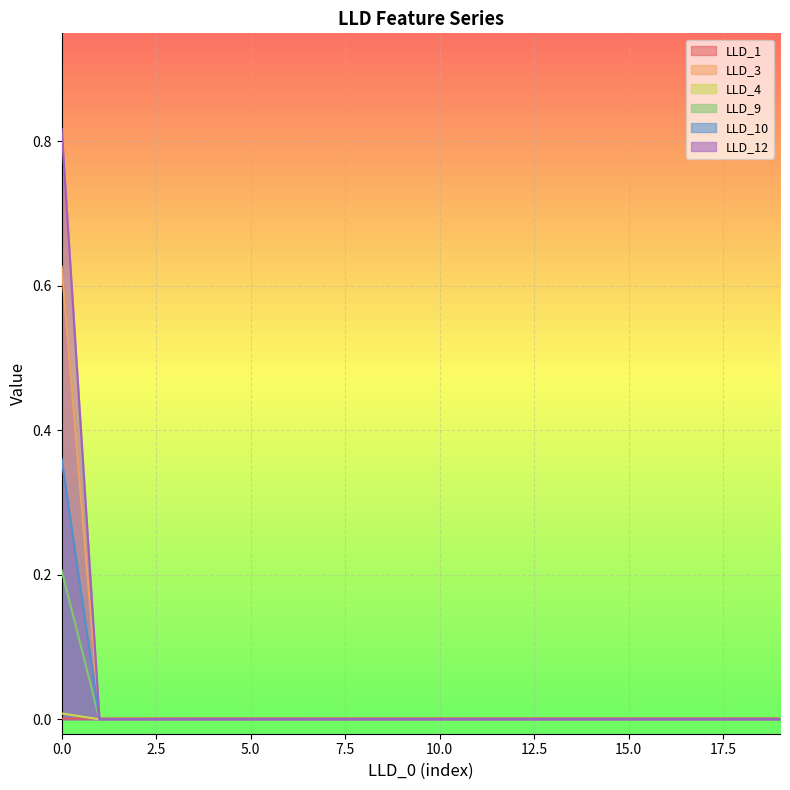

At 4, list the series in order from smallest to largest.

LLD_3, LLD_4, LLD_9, LLD_10, LLD_12, LLD_1